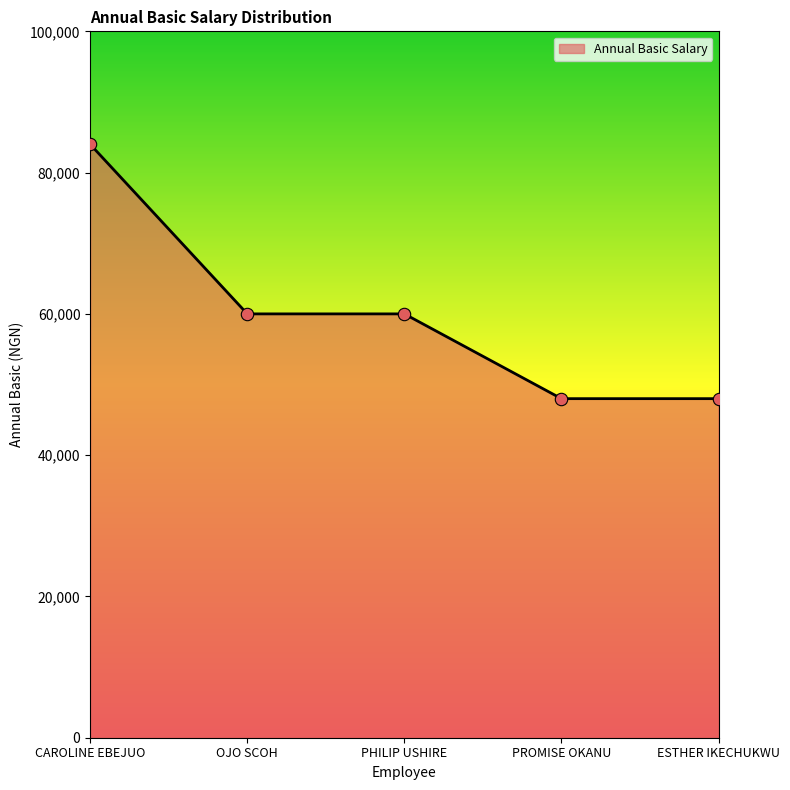

What is the change in value from OJO SCOH to PROMISE OKANU?

-12000